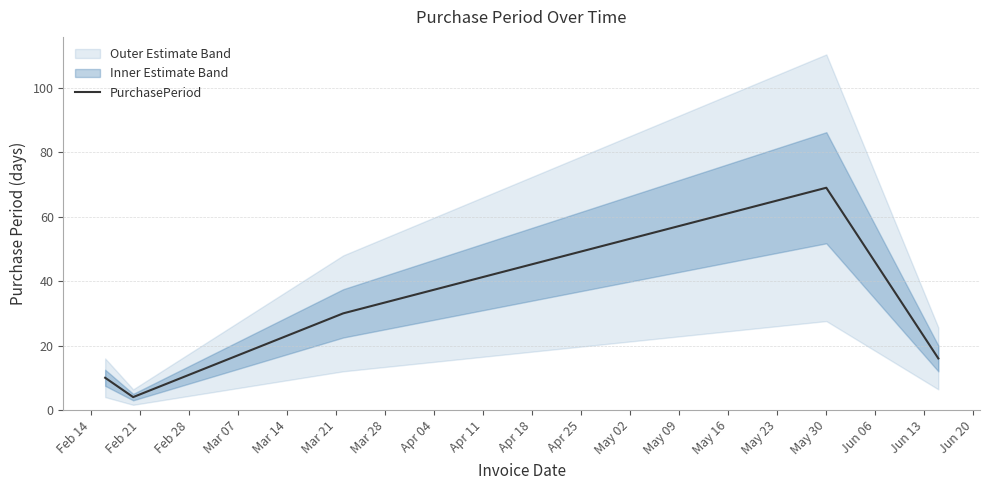

What is the minimum value for PurchasePeriod?

4